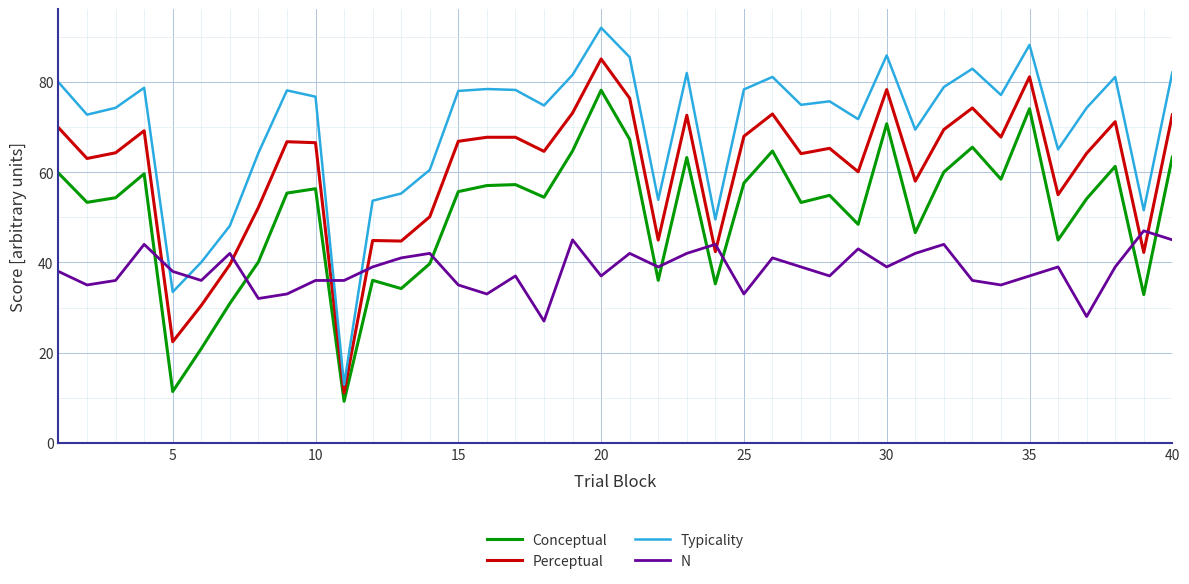

Which series has the largest range (max minus min)?

Typicality